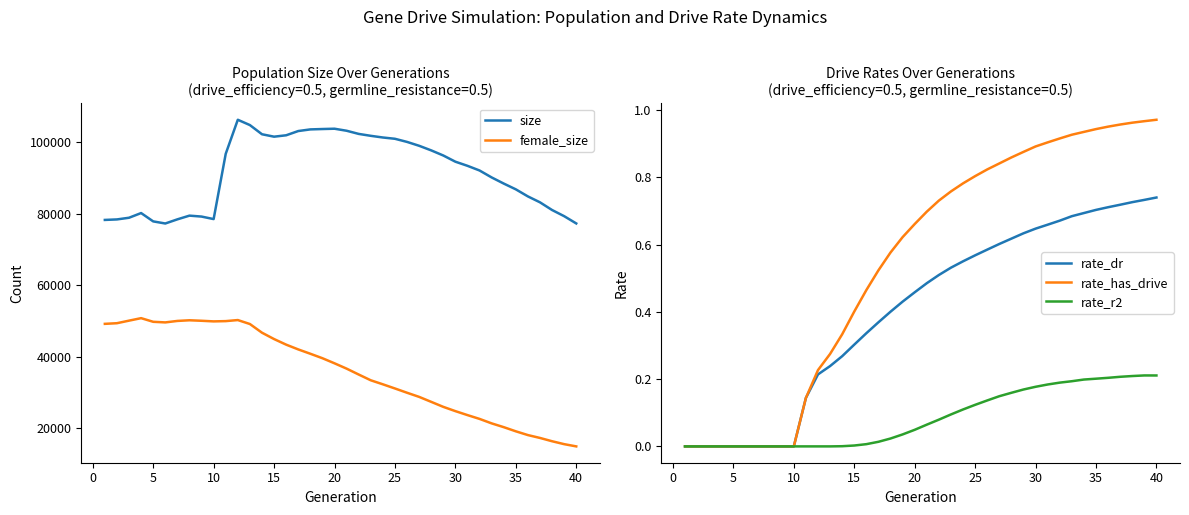

True or false: female_size and size cross at least once.

False